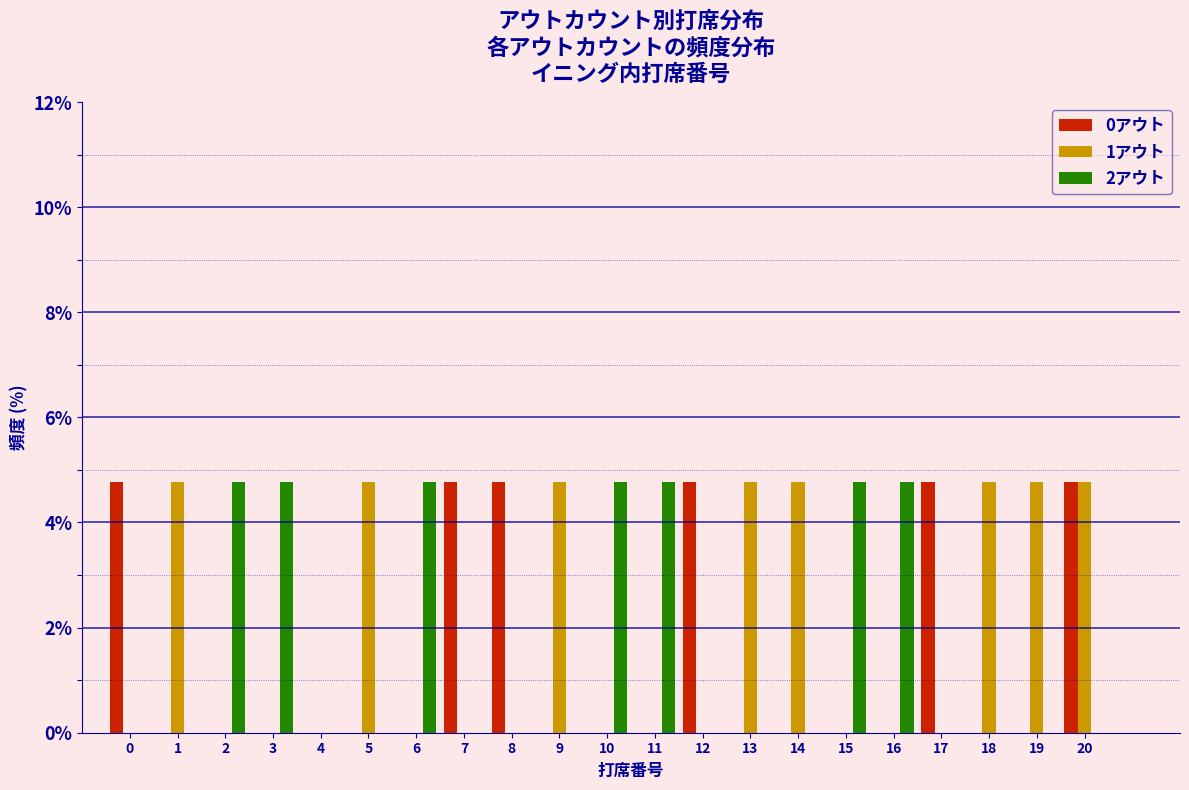

What is the total value across all series at 20?

9.5